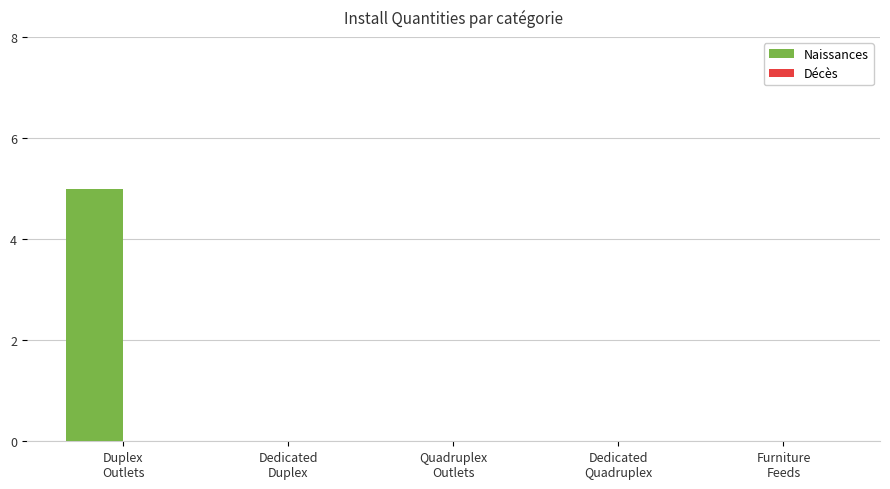

What is the sum of all values?

5